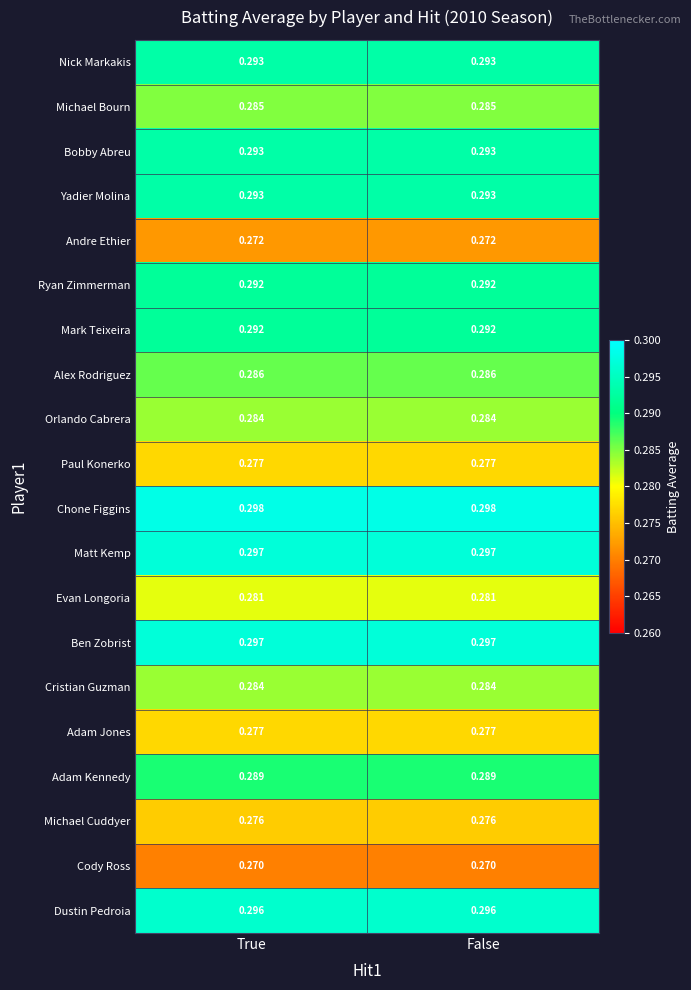

Which series has the largest total across all categories?

Chone Figgins